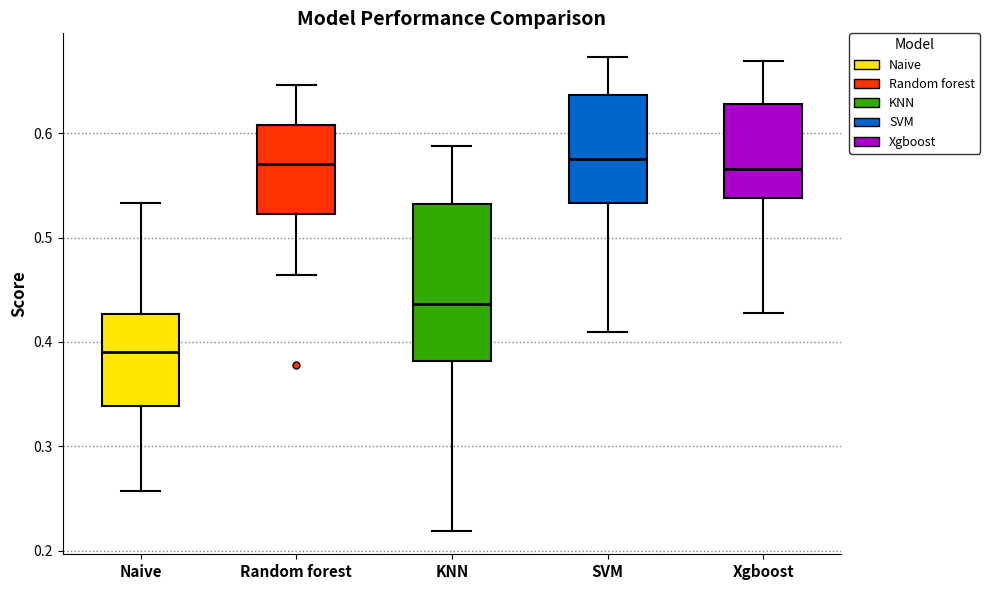

Reading left to right, read every box against the y-axis: the position of its median line, the range the box covers, and the ends of its whiskers. The values are not printed on the chart, so give them approximately, as read against the axis.

Naive: median 0.39, box 0.34 to 0.43, whiskers 0.26 to 0.53
Random forest: median 0.57, box 0.52 to 0.61, whiskers 0.46 to 0.65
KNN: median 0.44, box 0.38 to 0.53, whiskers 0.22 to 0.59
SVM: median 0.58, box 0.53 to 0.64, whiskers 0.41 to 0.67
Xgboost: median 0.57, box 0.54 to 0.63, whiskers 0.43 to 0.67